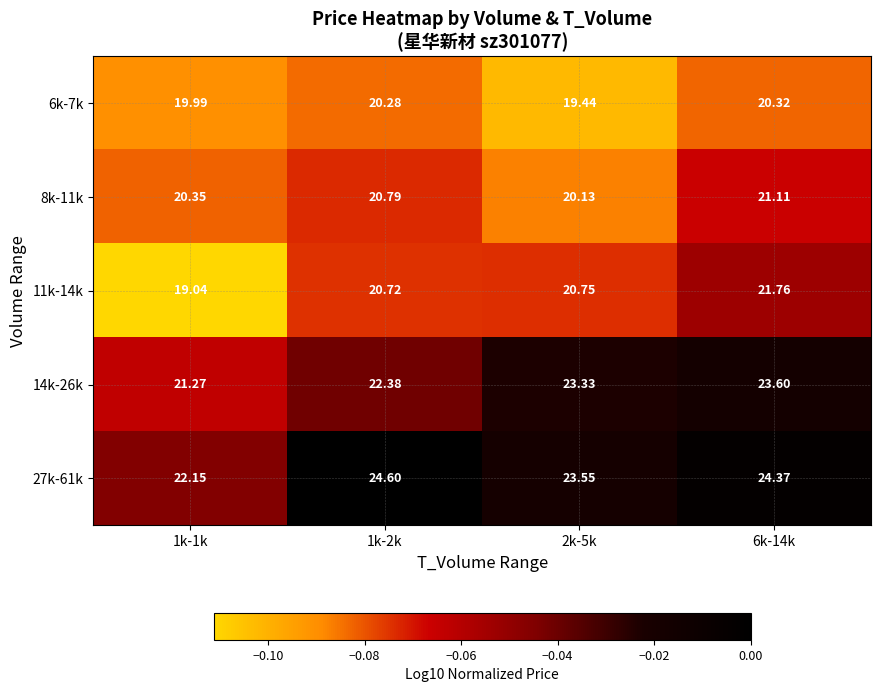

Between 1k-2k and 2k-5k, which series saw the biggest shift?

27k-61k